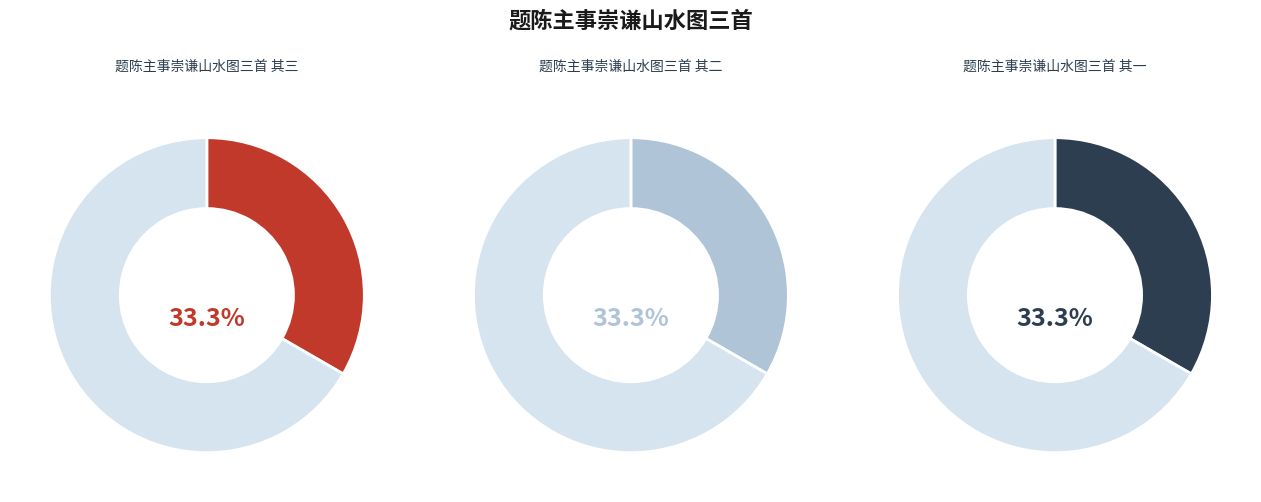

Does 题陈主事崇谦山水图三首 其二 represent more than half of the total?

No